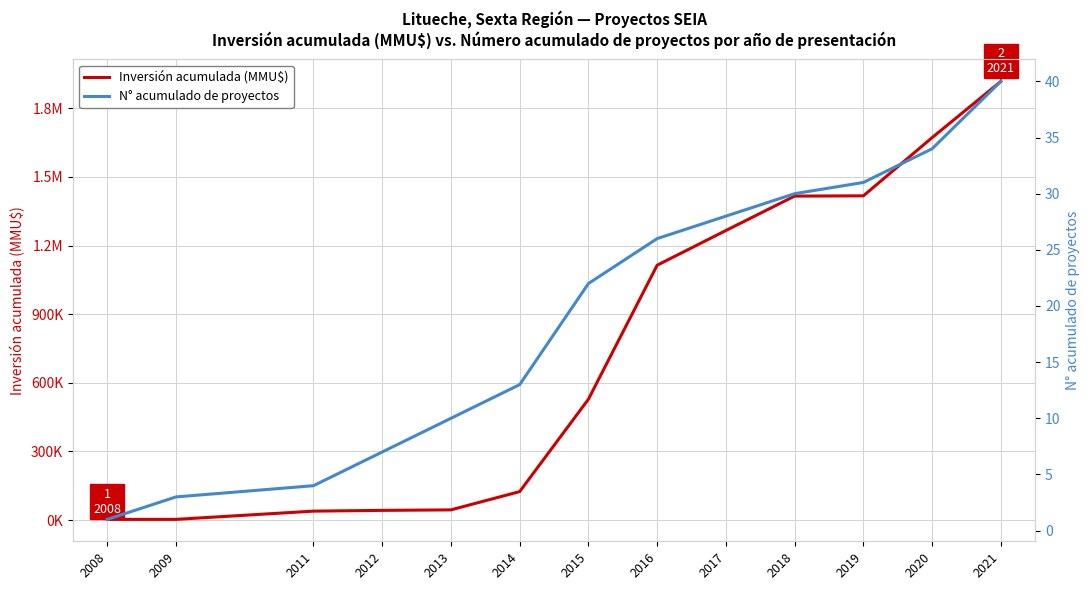

True or false: N° acumulado de proyectos and Inversión acumulada (MMU$) intersect in this chart.

False